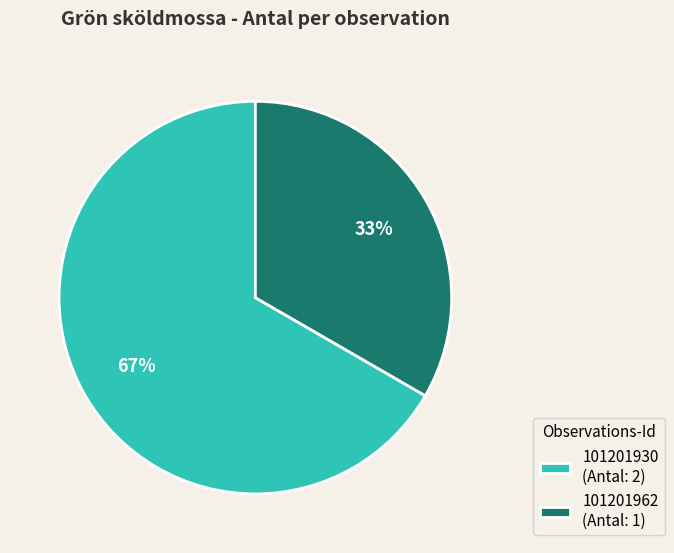

What is the ratio of the value at 101201962 (Antal: 1) to the value at 101201930 (Antal: 2)?

0.5